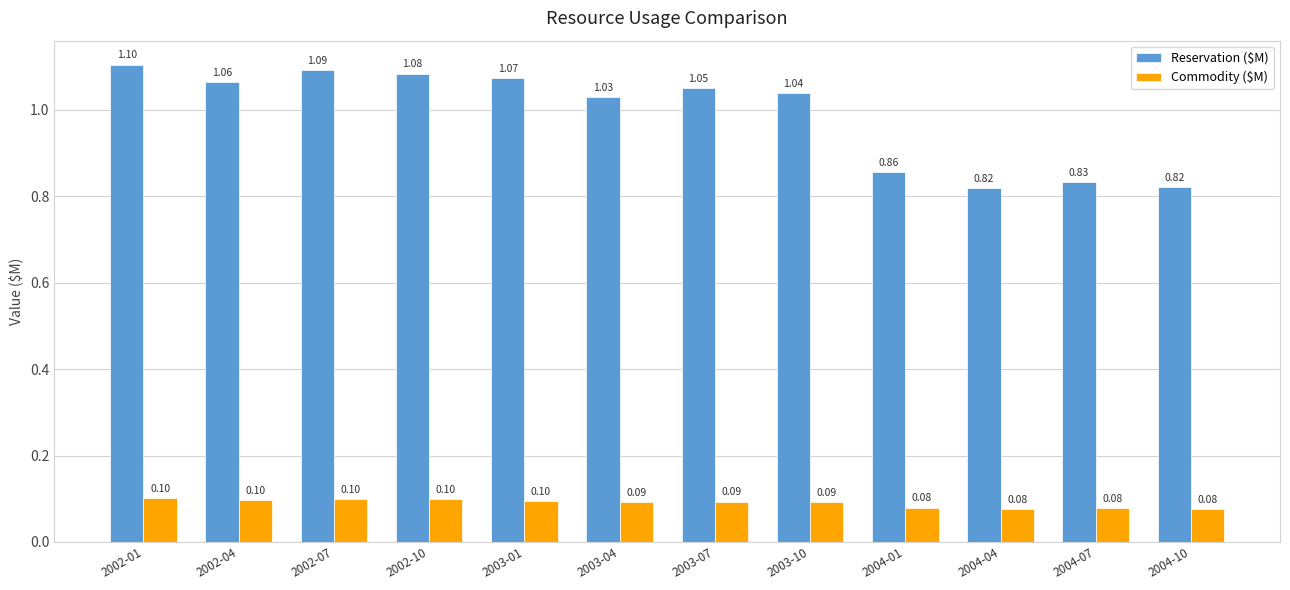

How many bars are there in each group?

2